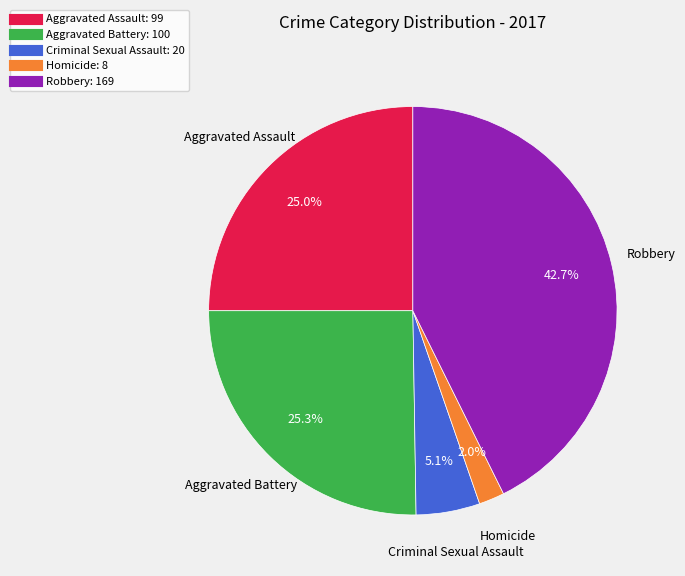

Which category has the biggest portion of the pie?

Robbery